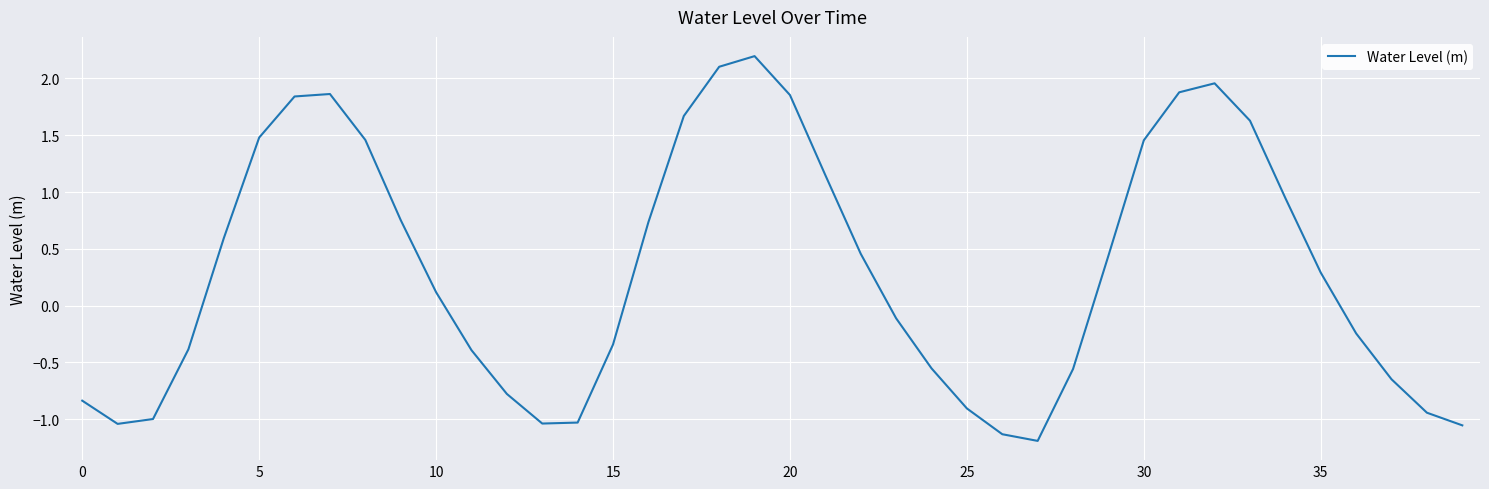

How many lines are shown in the chart?

1